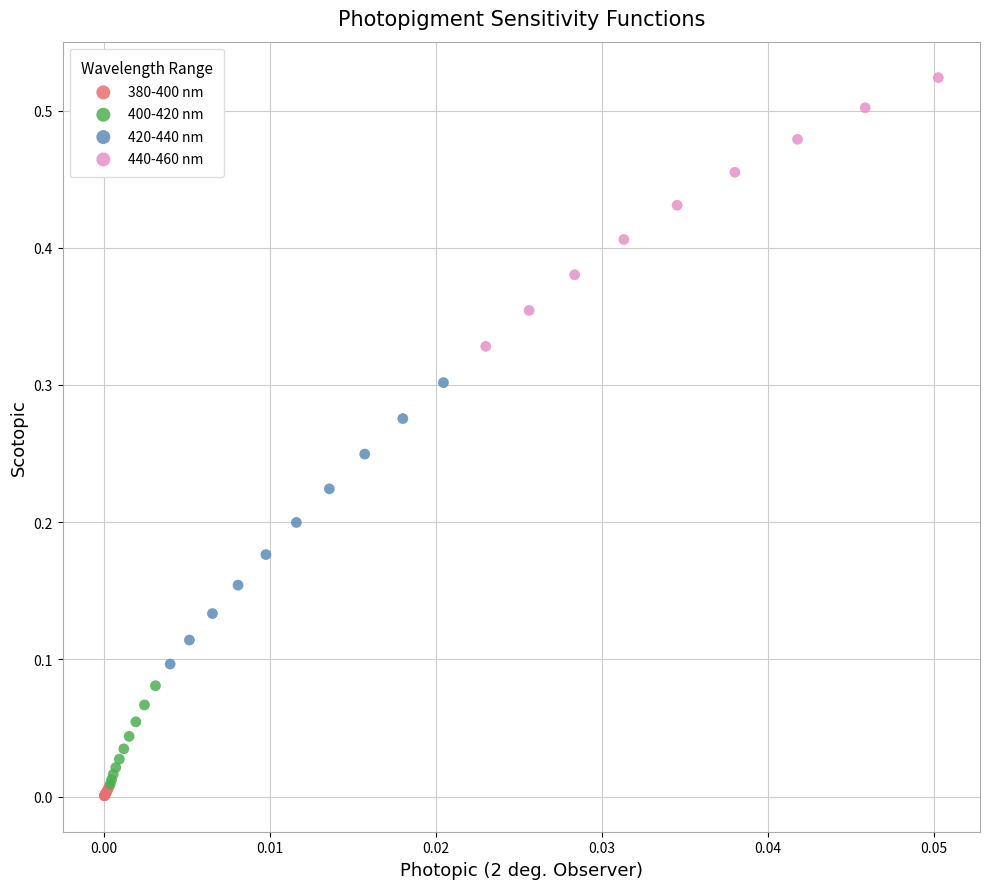

Which series has the widest spread of Y values?

420-440 nm